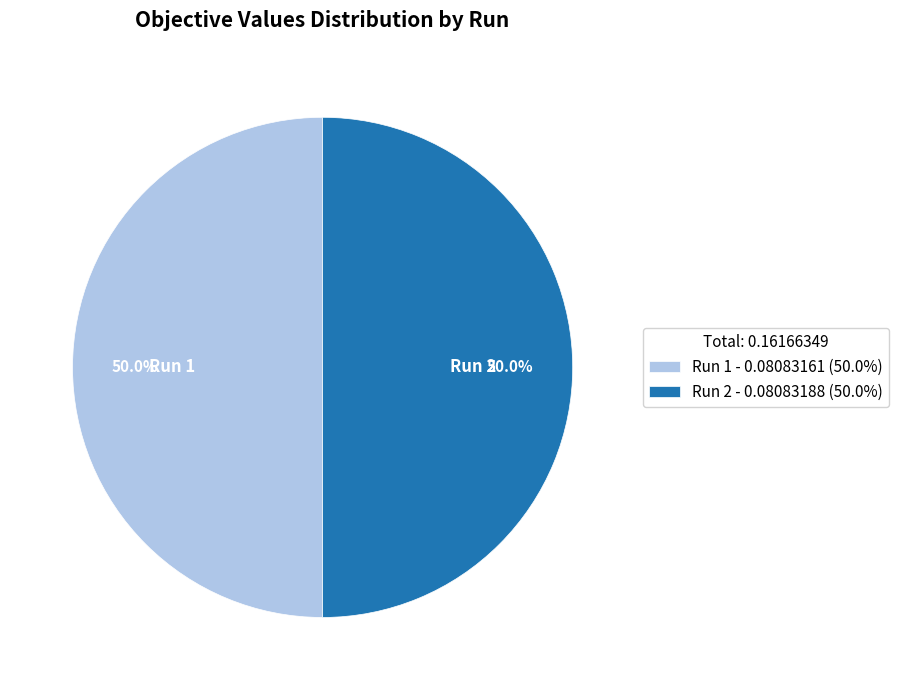

What percentage do Run 2 and Run 1 together represent?

100.0%